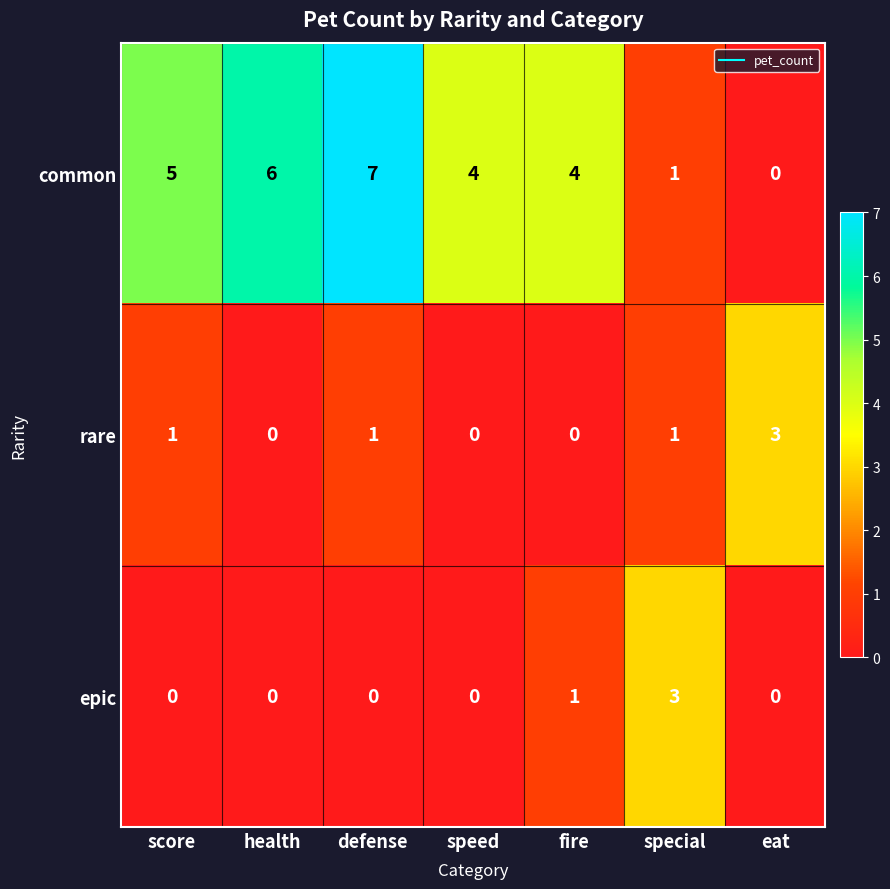

At which category is the sum across all series the highest?

defense